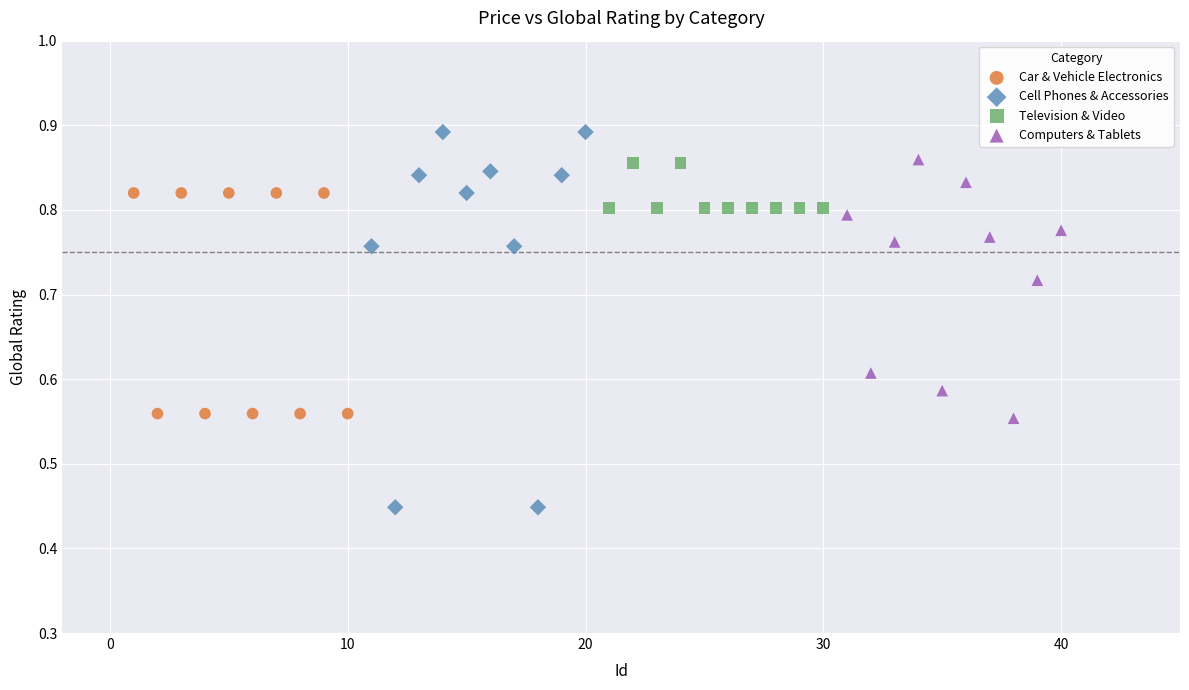

What are all the series names shown in the legend?

Car & Vehicle Electronics, Cell Phones & Accessories, Television & Video, Computers & Tablets